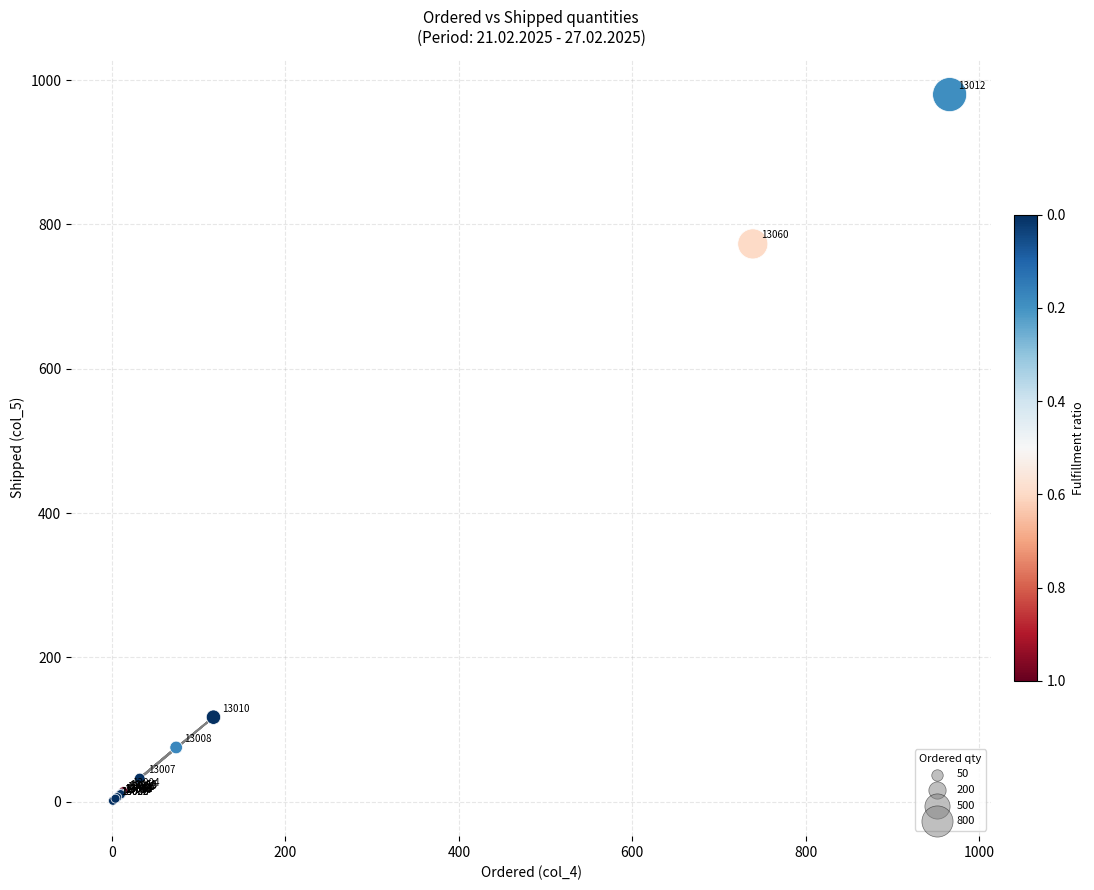

What Y value in the scatter plot is closest to 490?

773.0